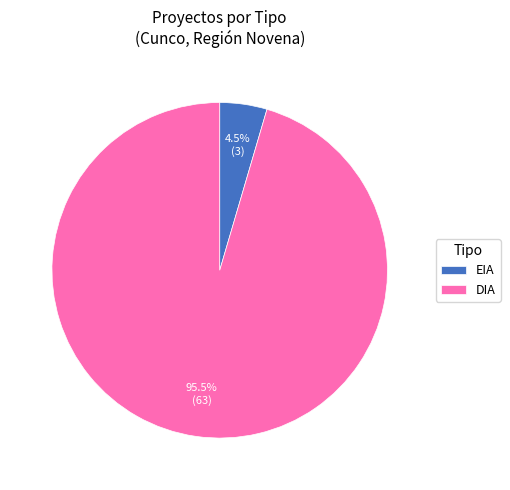

Rank the categories by value from lowest to highest.

EIA, DIA